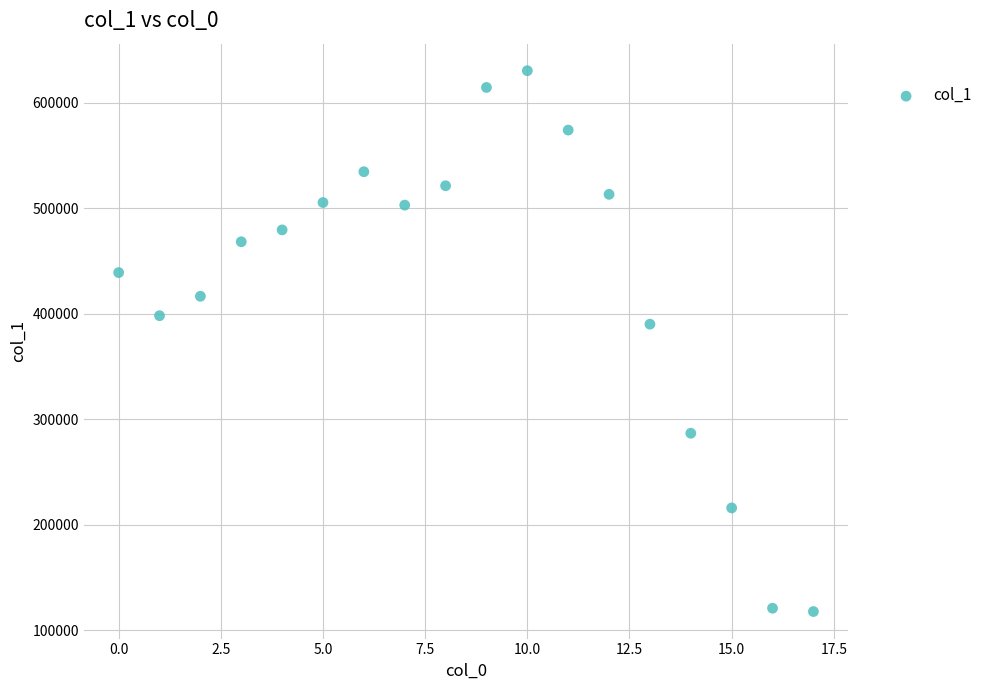

What Y value in the scatter plot is closest to 374012?

390096